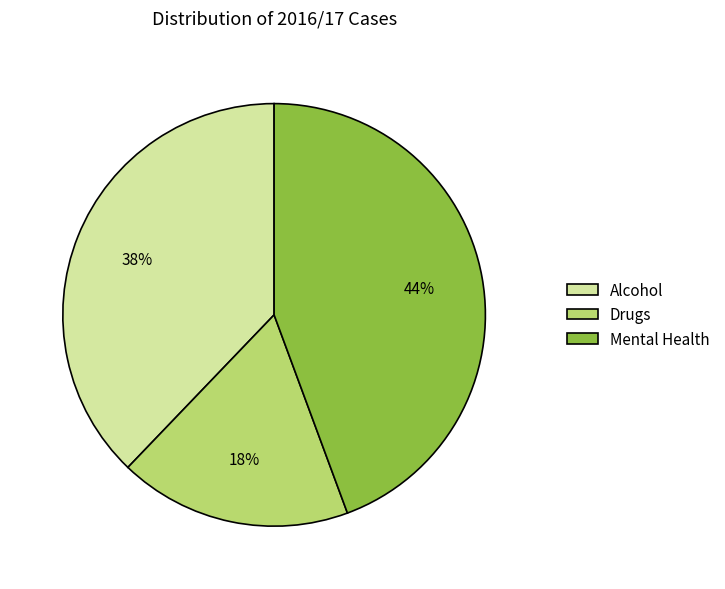

Count the number of slices in the pie.

3